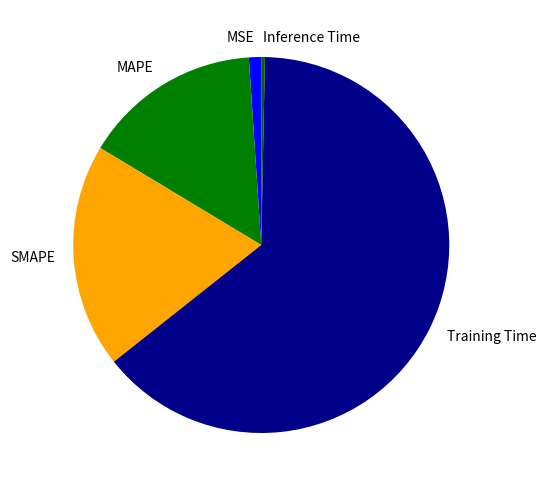

Is Training Time the majority of the pie?

Yes